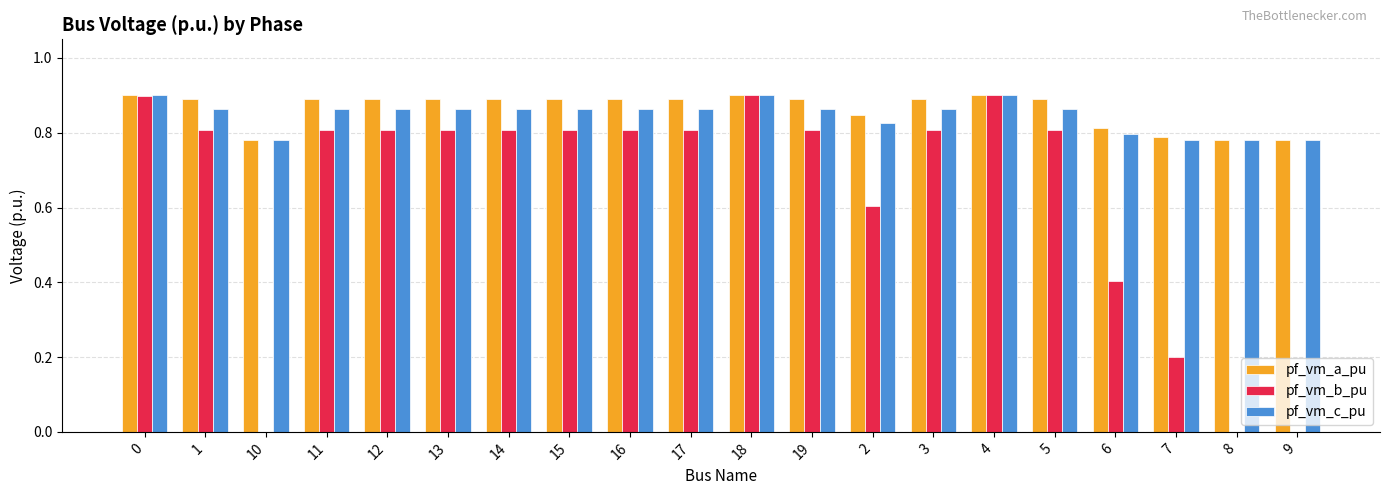

The pf_vm_b_pu series shows 0.8 at 14. True or false?

True